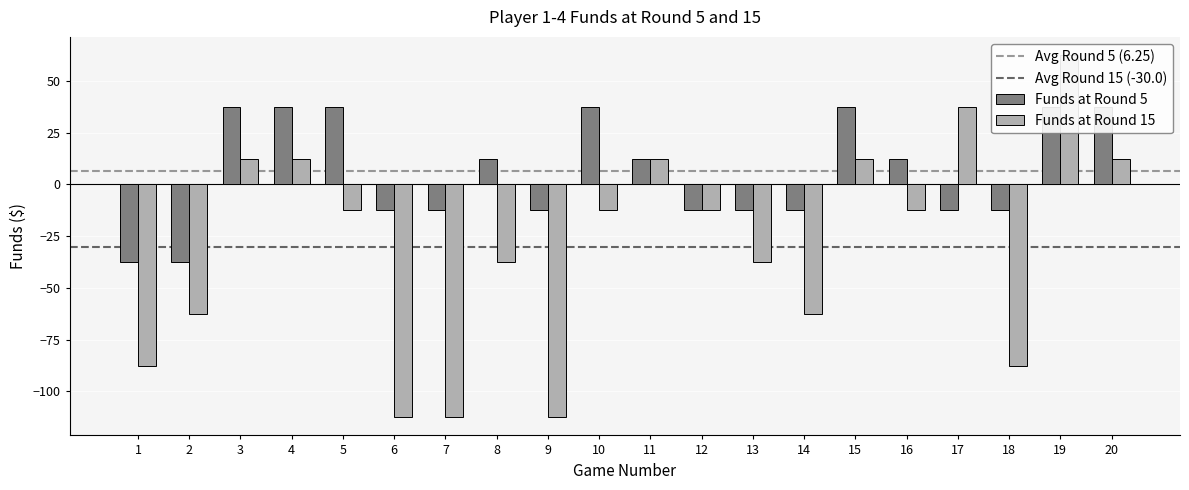

Which series has the largest range (max minus min)?

Funds at Round 15